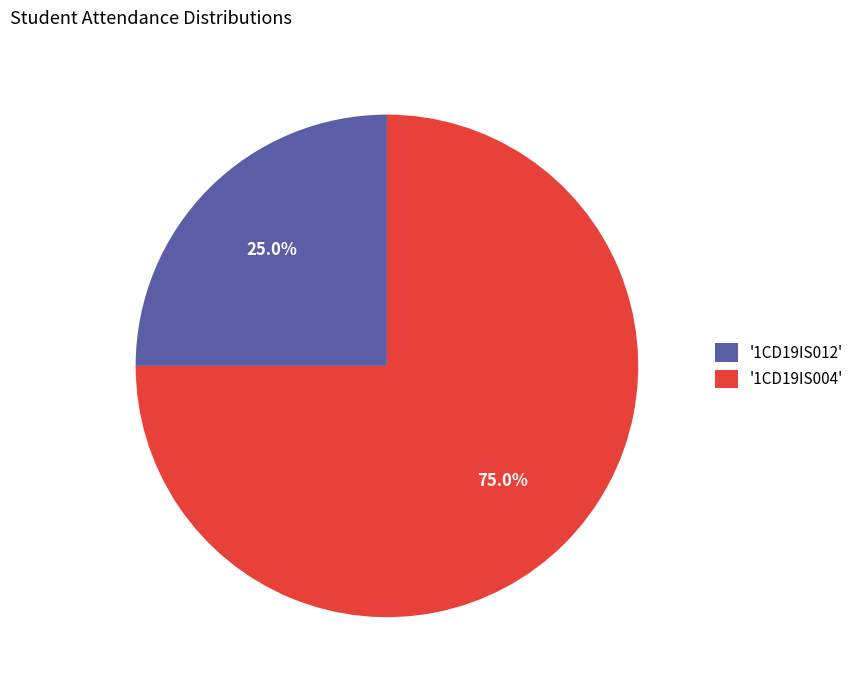

Rank the categories by value from highest to lowest.

'1CD19IS004', '1CD19IS012'